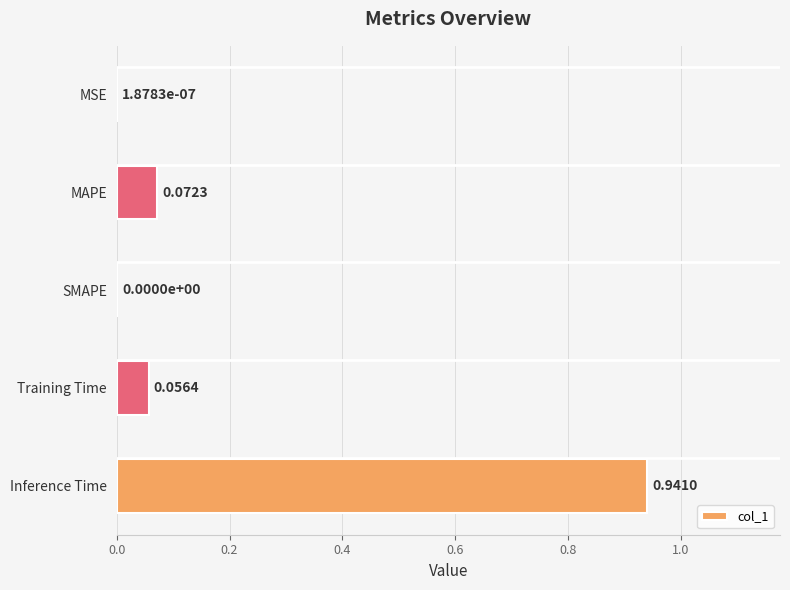

How many positive values are there?

4